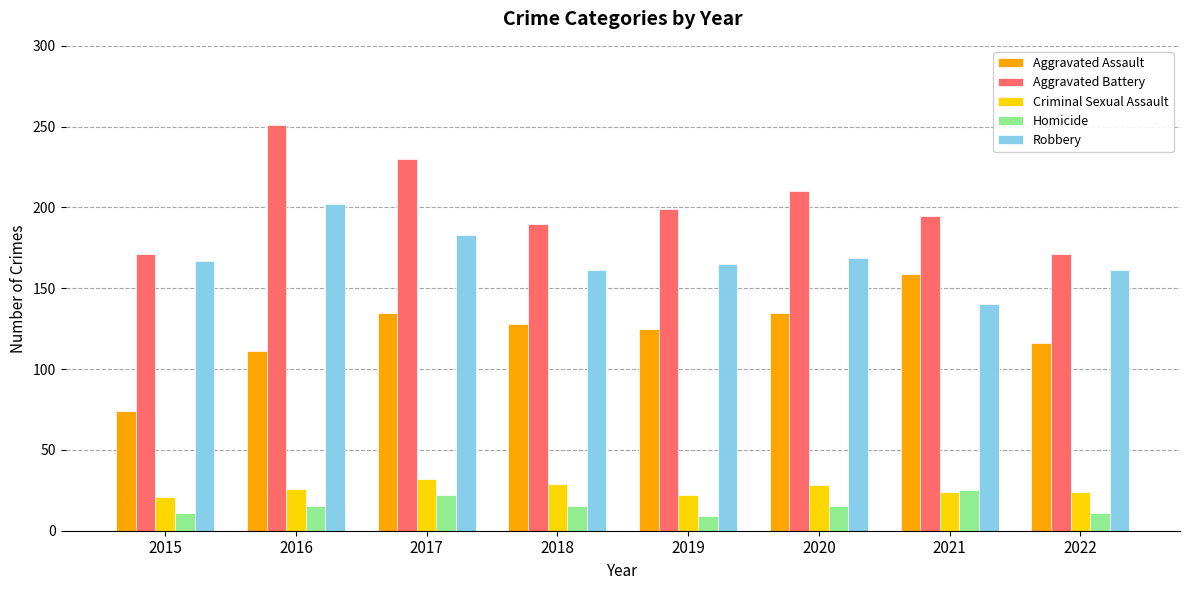

Which series has the largest total across all categories?

Aggravated Battery